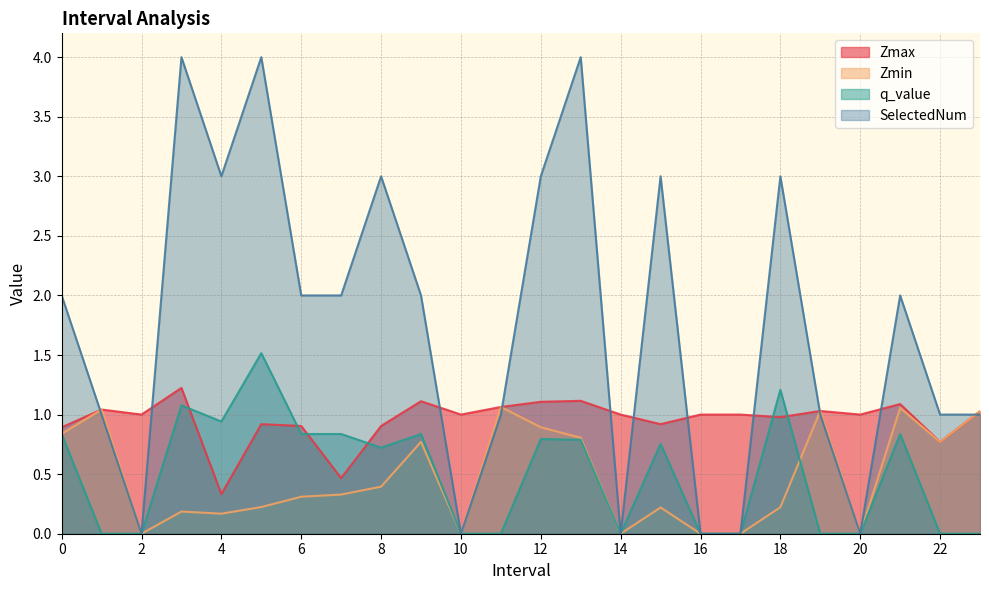

How many interior local peaks does the SelectedNum series have?

7